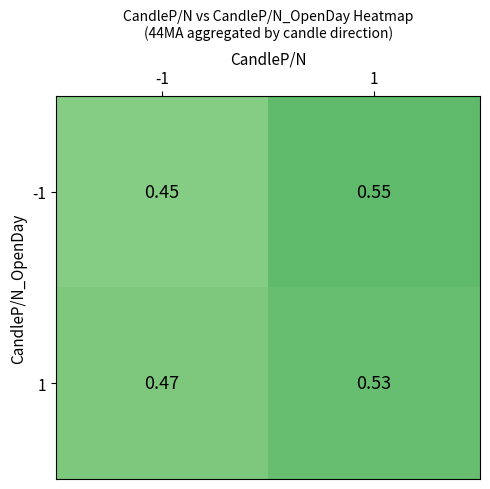

Which category has the highest value across all series?

1